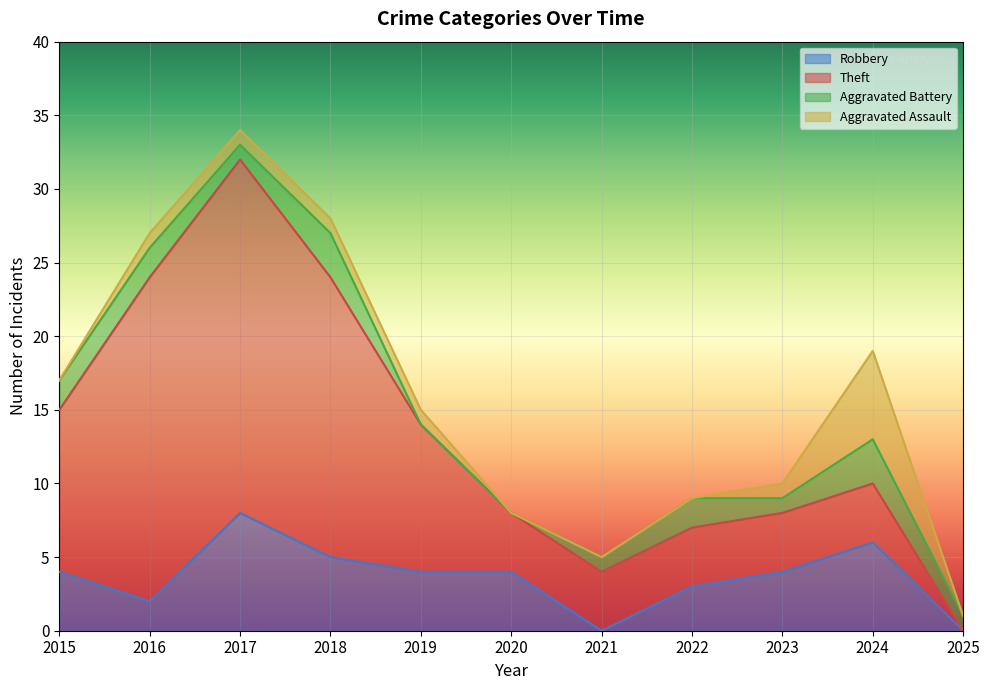

At which category is the sum across all series the highest?

2017